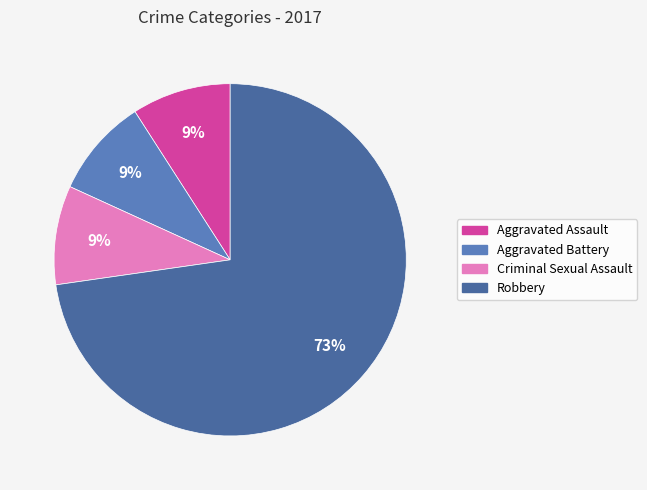

To the nearest percent, what is the average slice percentage?

25%